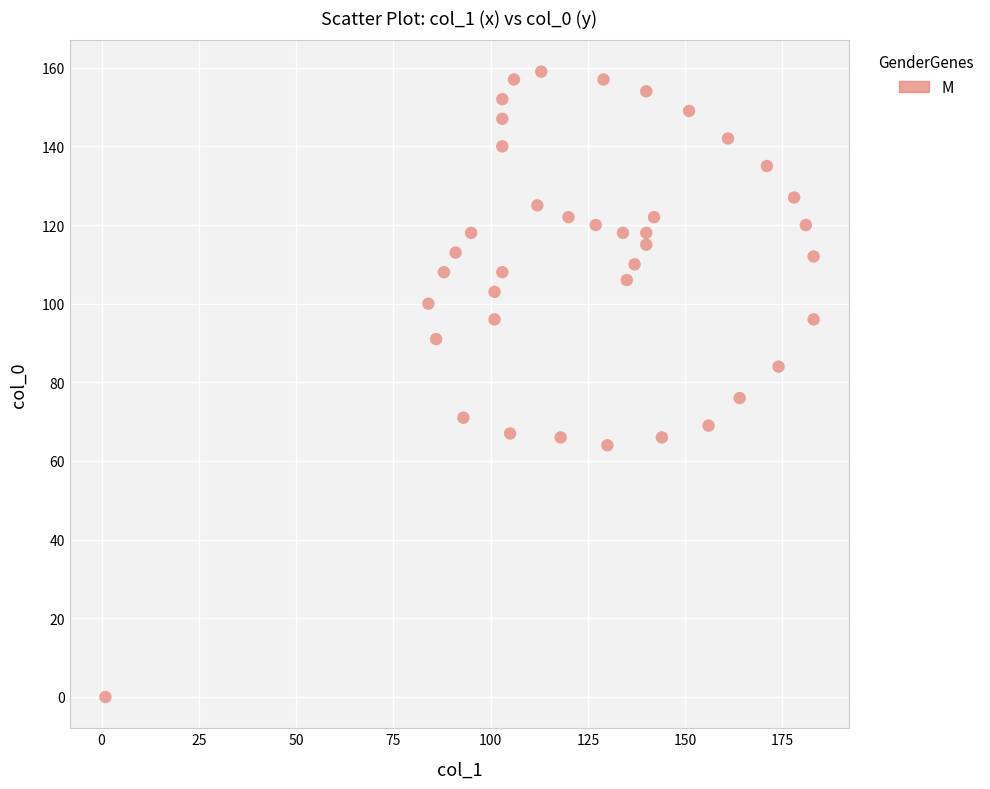

What Y value in the scatter plot is closest to 79?

76